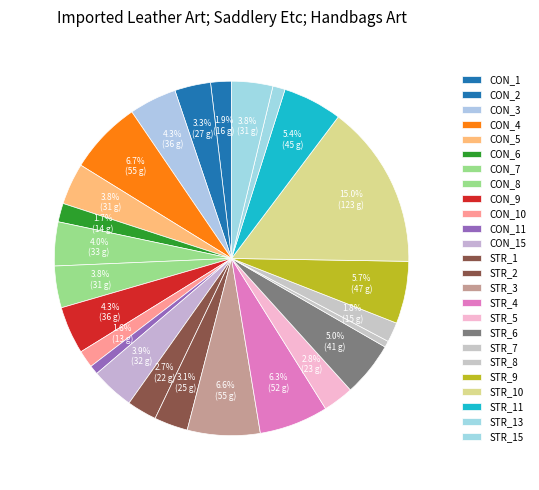

Count the number of slices in the pie.

25